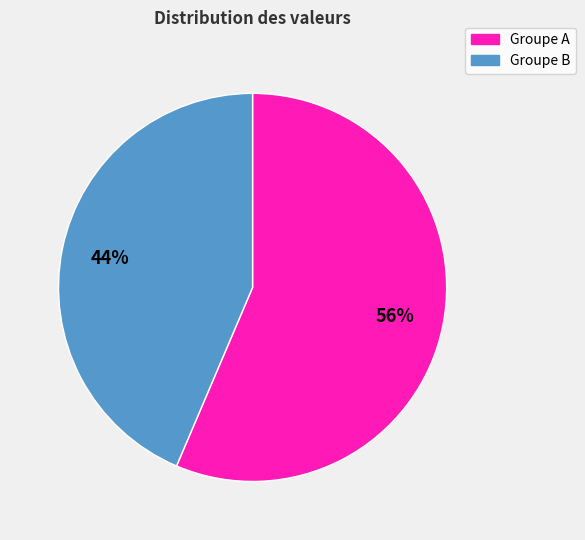

What percentage is the Groupe A slice, to the nearest percent?

56%